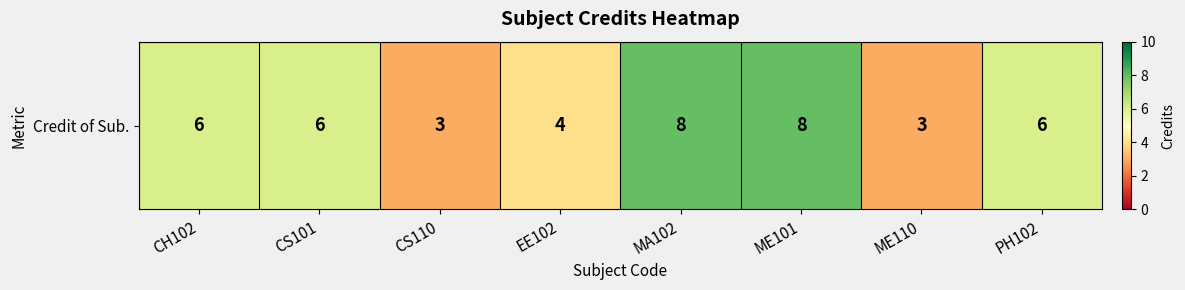

List the labels in order of value, smallest first.

CS110, ME110, EE102, CH102, CS101, PH102, MA102, ME101